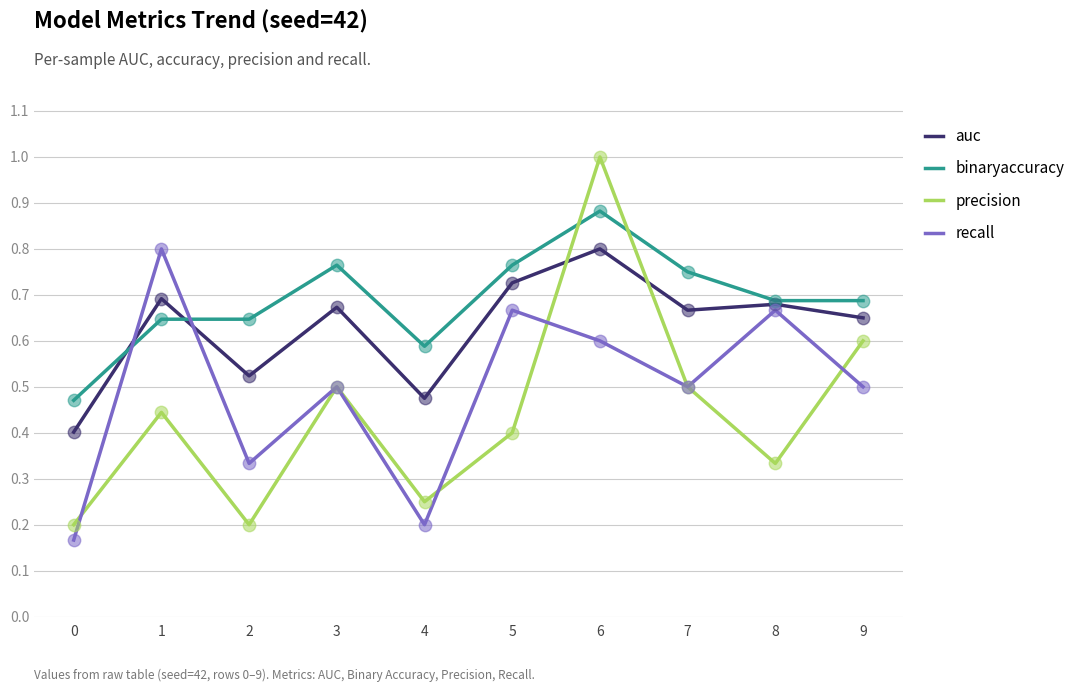

Which series has the widest spread of values?

precision